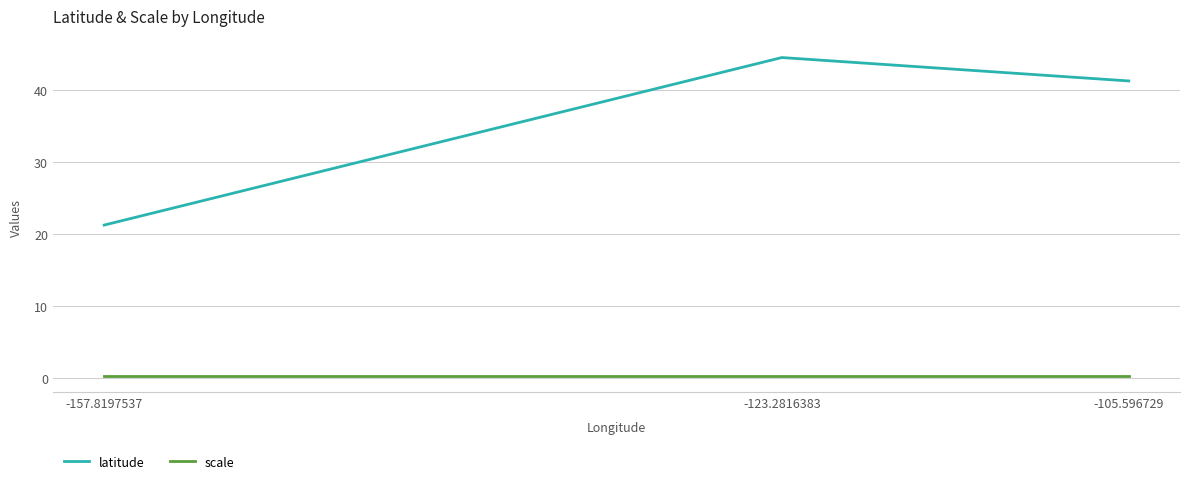

What are all the series names shown in the legend?

latitude, scale